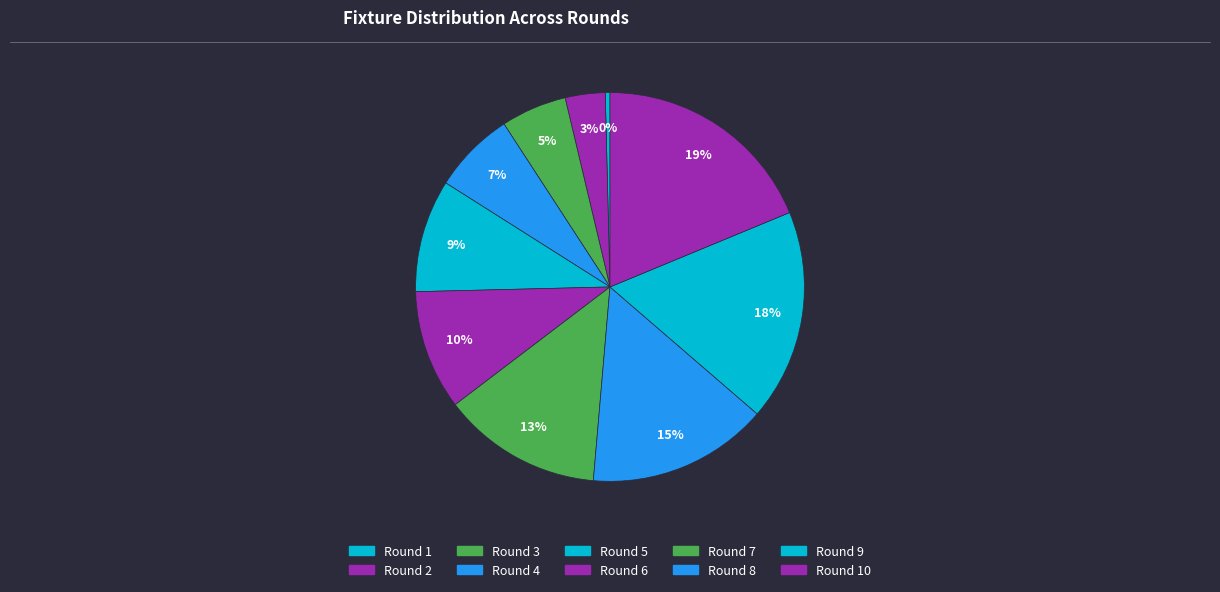

How many slices are in this pie chart?

10